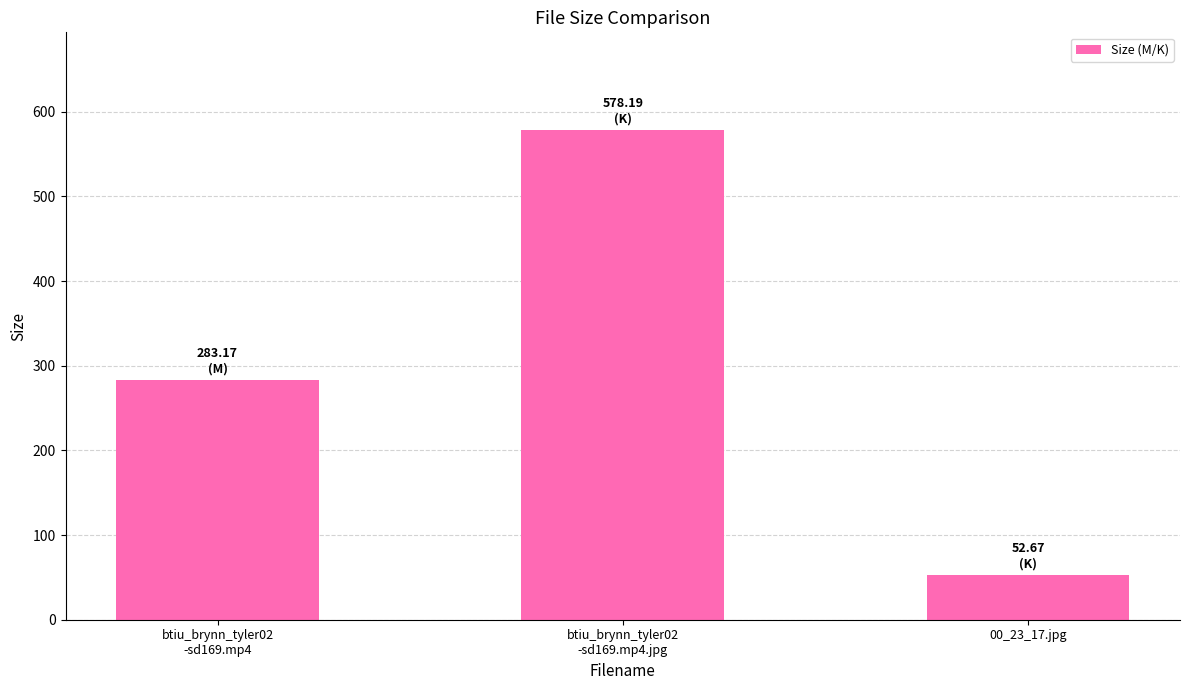

At which label does the data first exceed 283?

btiu_brynn_tyler02
-sd169.mp4